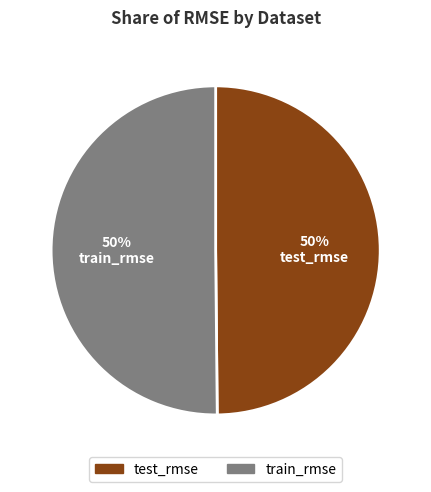

To the nearest percent, what percentage of the pie is test_rmse?

50%